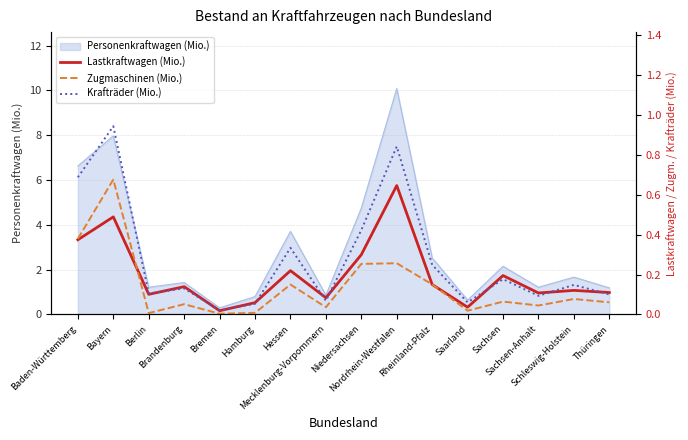

What is the difference between the maximum and minimum values in the Krafträder (Mio.) series?

0.9